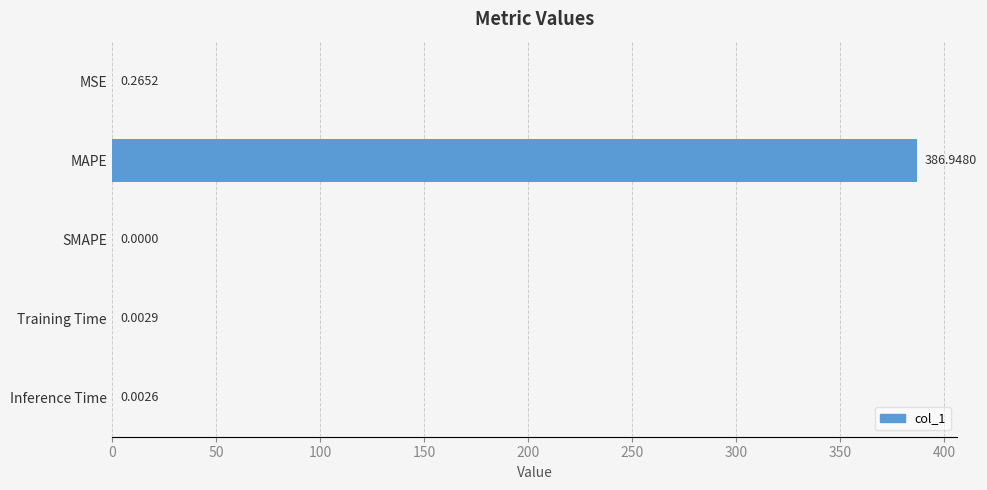

Which has a higher value, Inference Time or MSE?

MSE